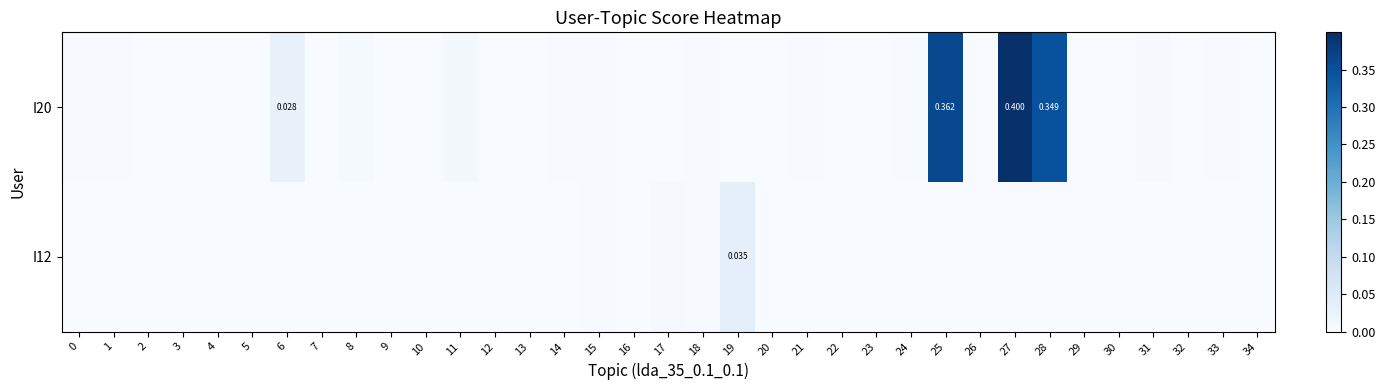

List the series in order of their overall mean, lowest first.

I12, I20